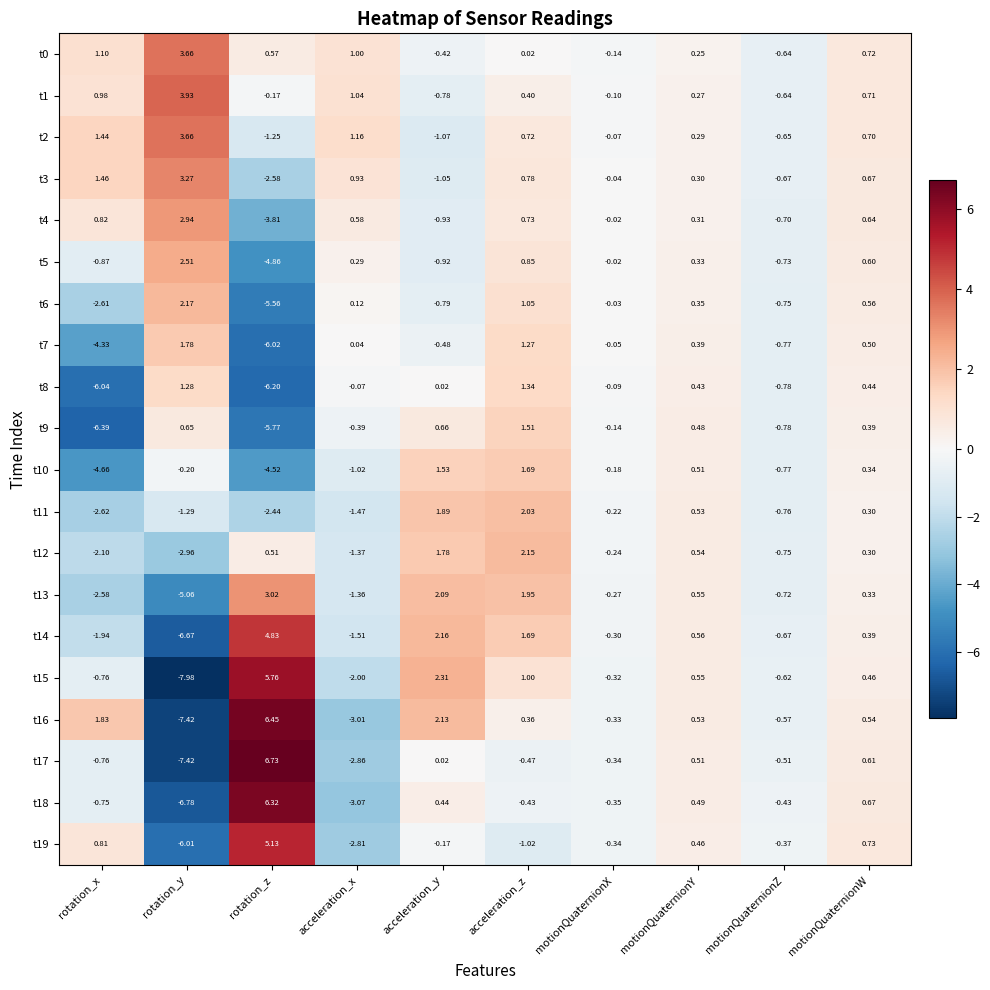

How many values in t16 are below zero?

4